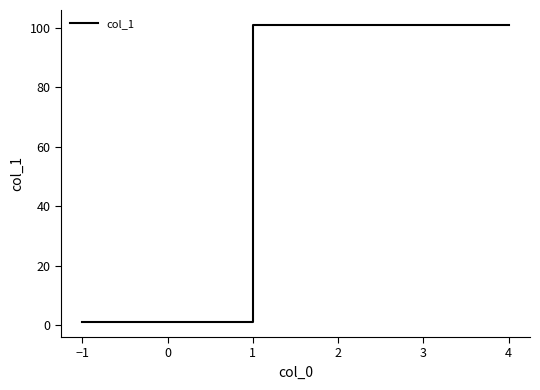

True or false: the data shows 158 at 1.

False